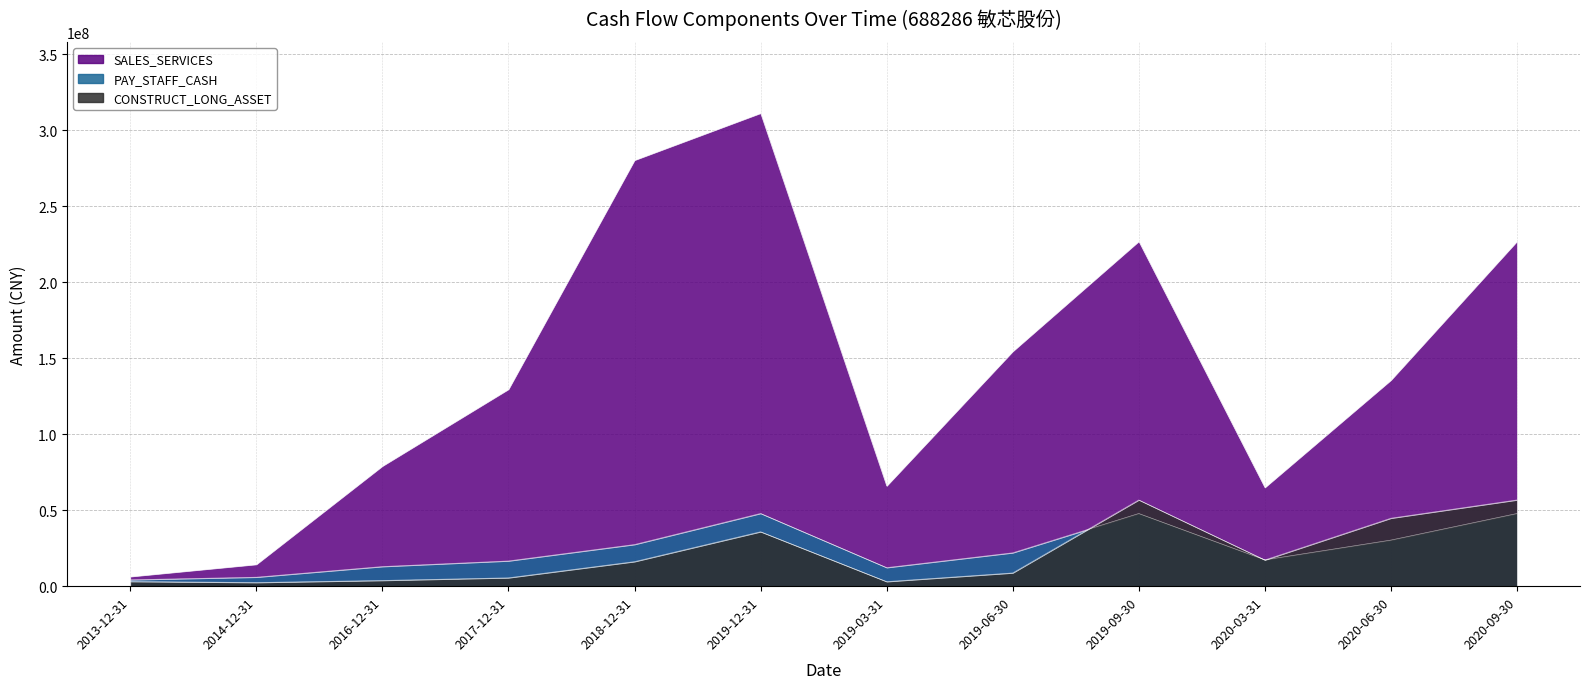

What is the difference between the maximum and minimum values in the CONSTRUCT_LONG_ASSET series?

54331518.7